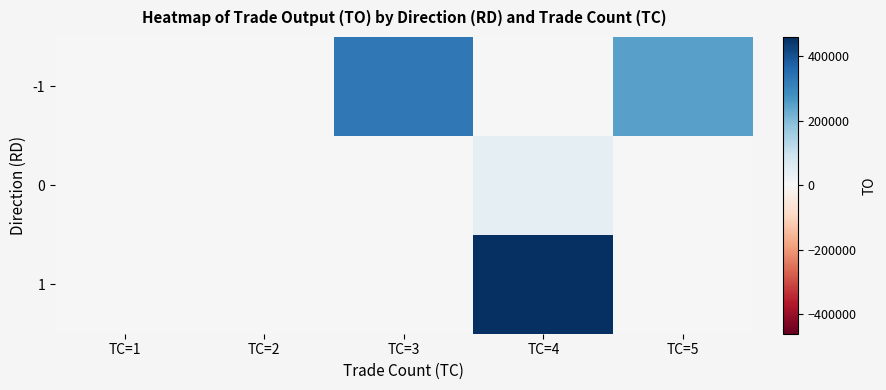

How many categories are shown in the chart?

5